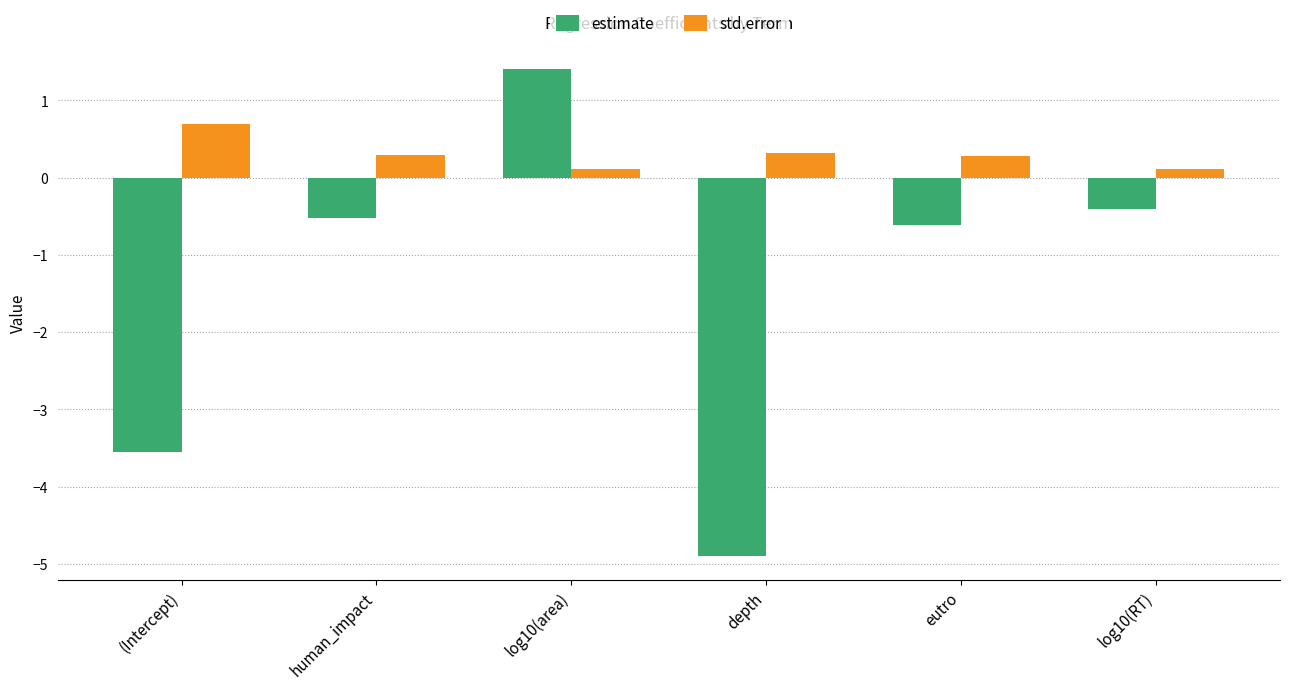

Which series has the largest range (max minus min)?

estimate